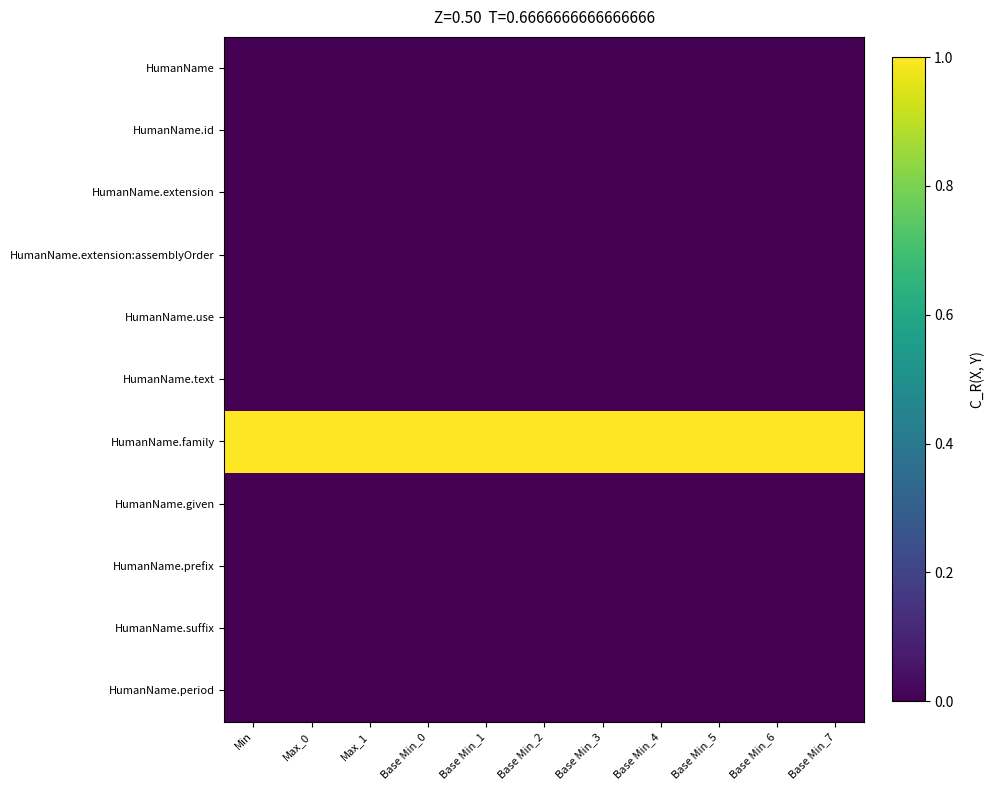

Which series has the largest total across all categories?

HumanName.family